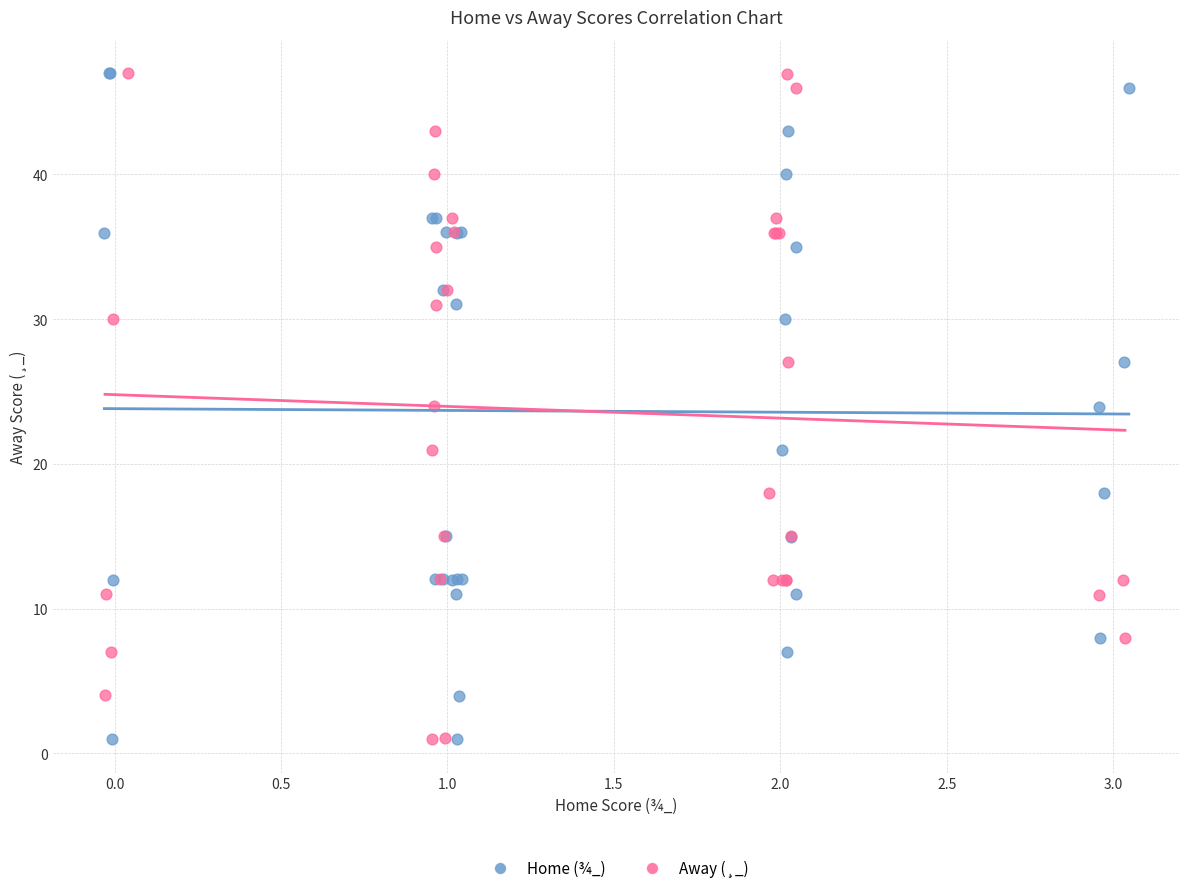

Which series has the largest Y range (max minus min)?

Home (¾_)